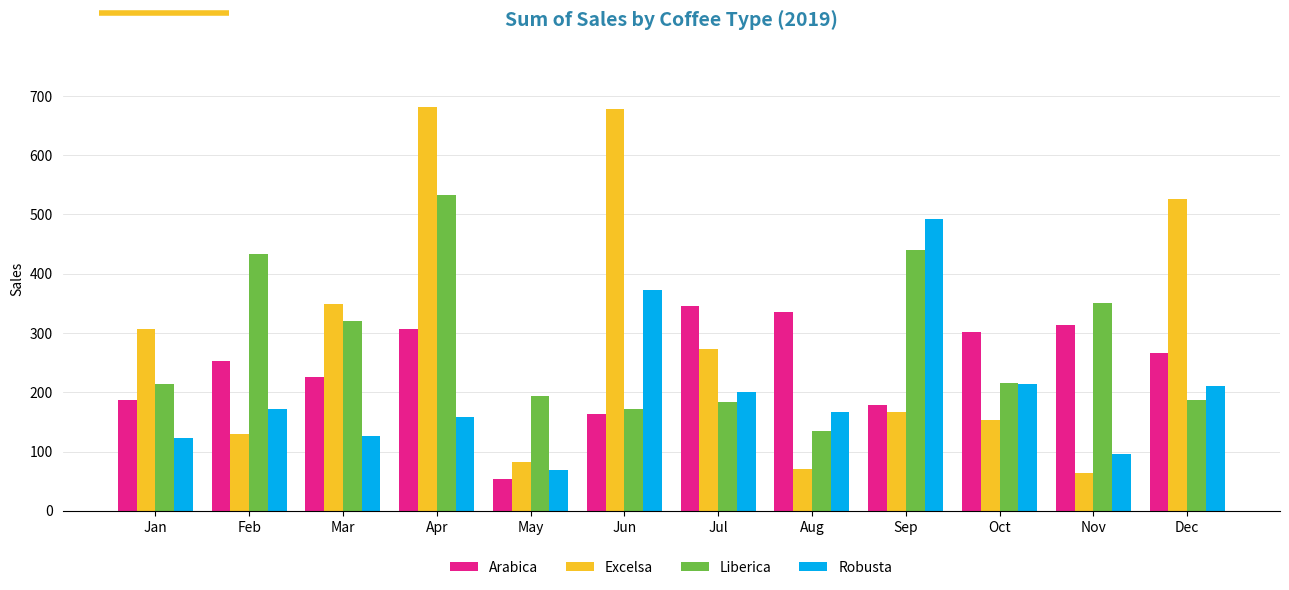

Which series changed the most between Feb and Aug?

Liberica